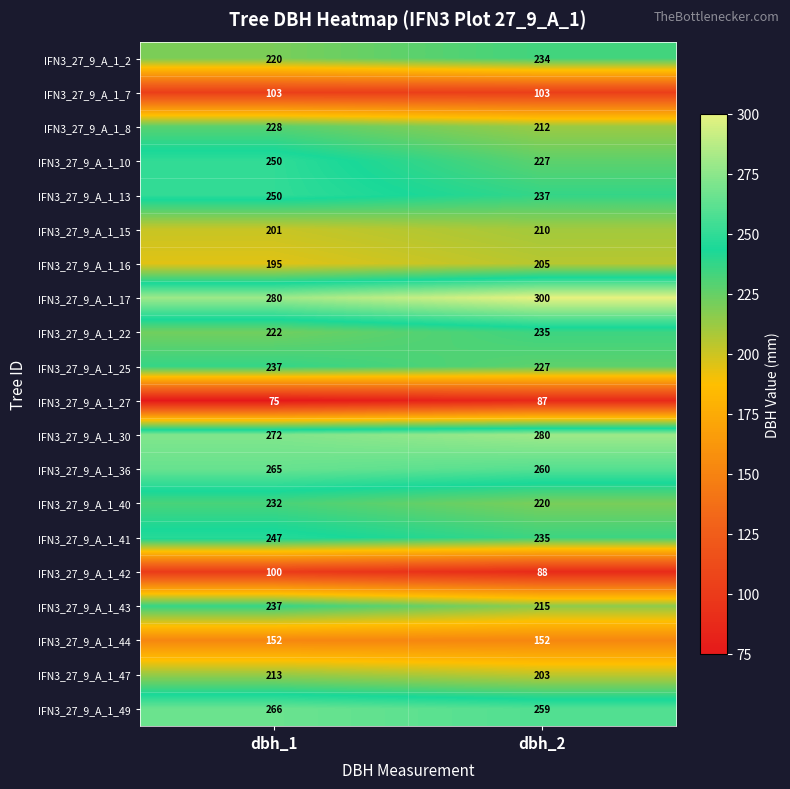

Count the number of data series in this chart.

20